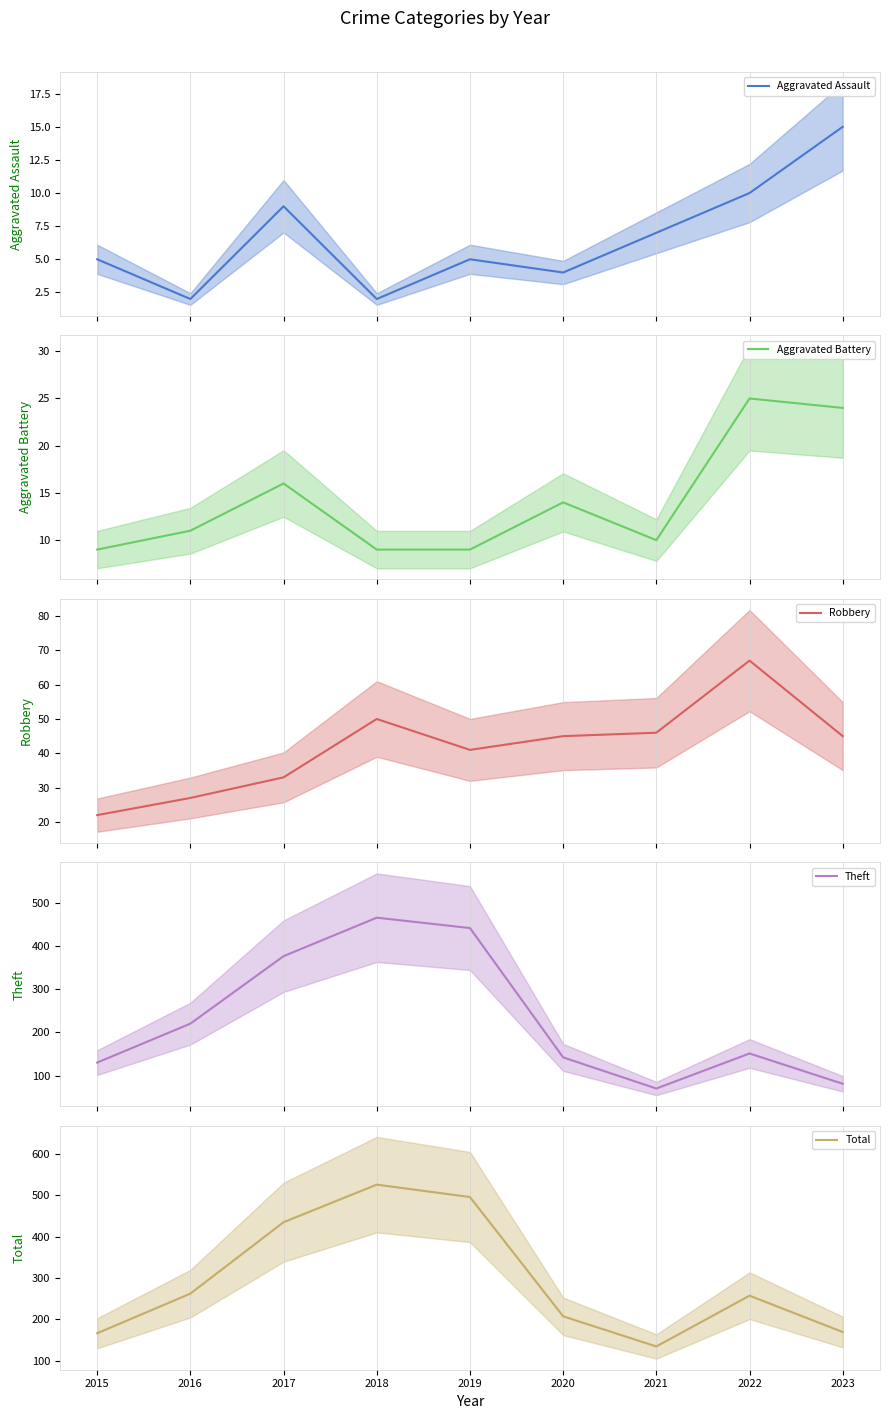

What is the approximate value of Aggravated Assault at 2023, to the nearest 5?

15